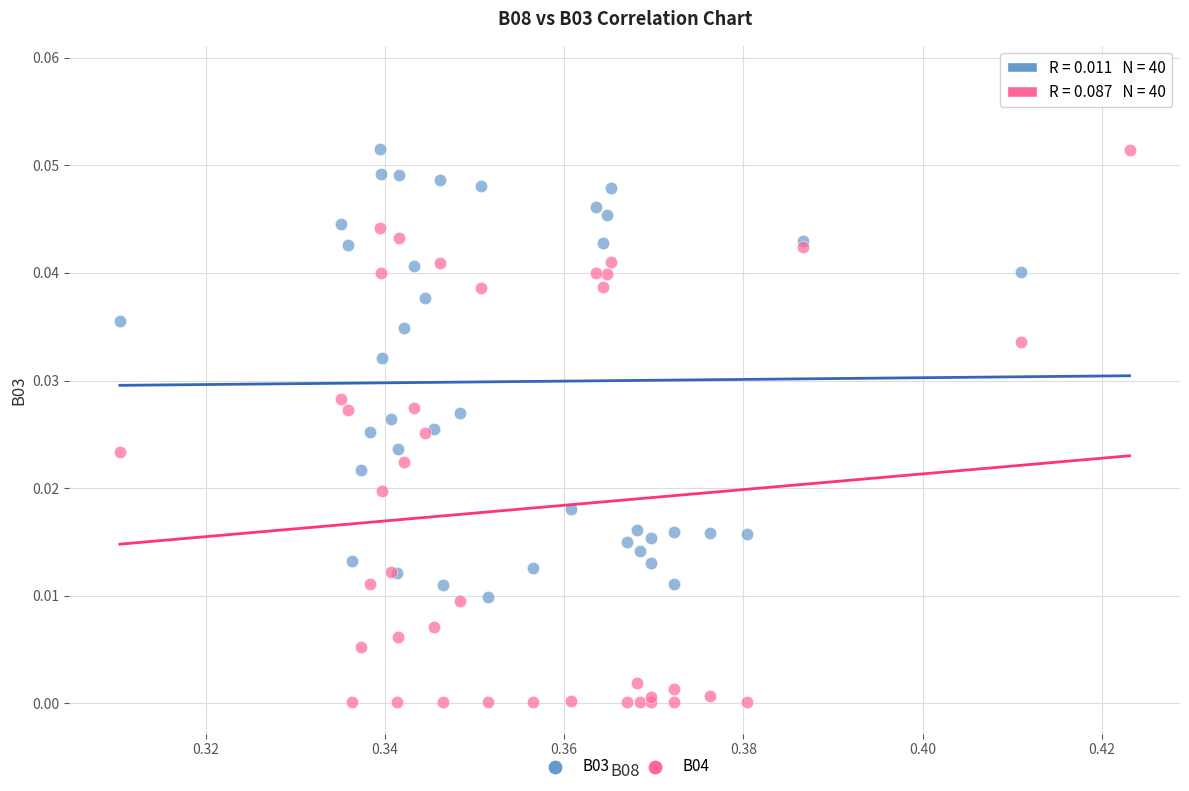

Which series has the largest Y range (max minus min)?

B04